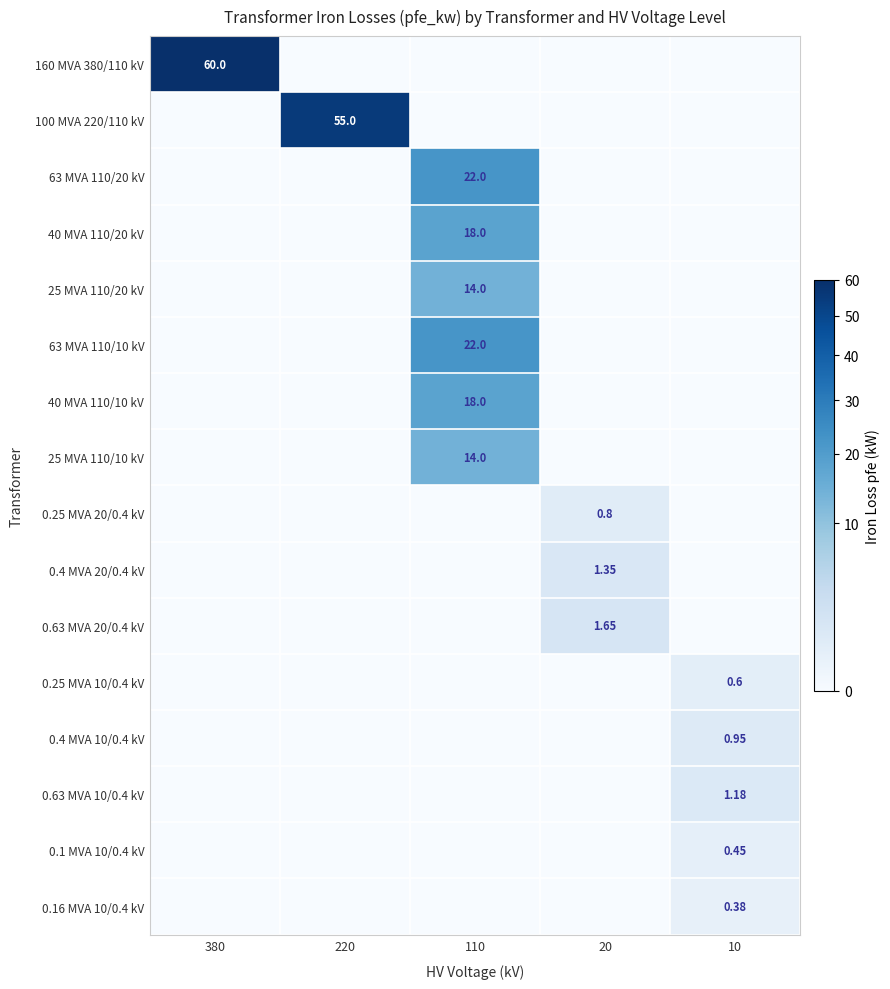

Is the value of 0.63 MVA 10/0.4 kV at 10 greater than the value of 25 MVA 110/20 kV at 110?

No